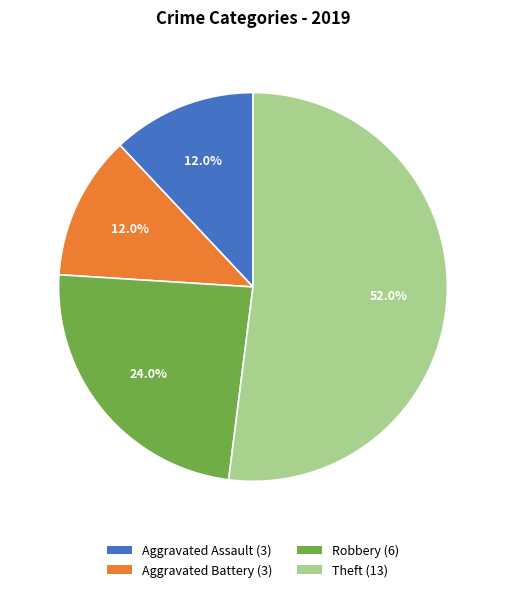

To the nearest percent, what portion does Aggravated Assault represent?

12%